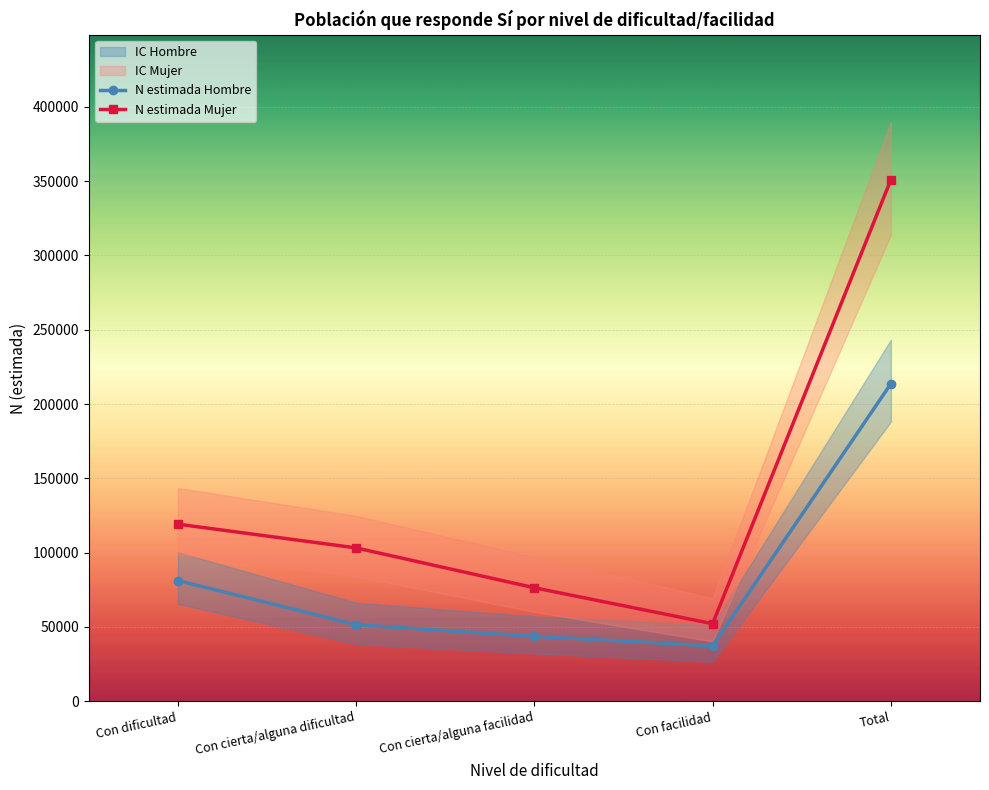

Reading left to right, list all the values displayed in this chart.

N estimada Hombre: 81219	51501	43668	37301	213690
N estimada Mujer: 119184	103213	76394	52194	350985